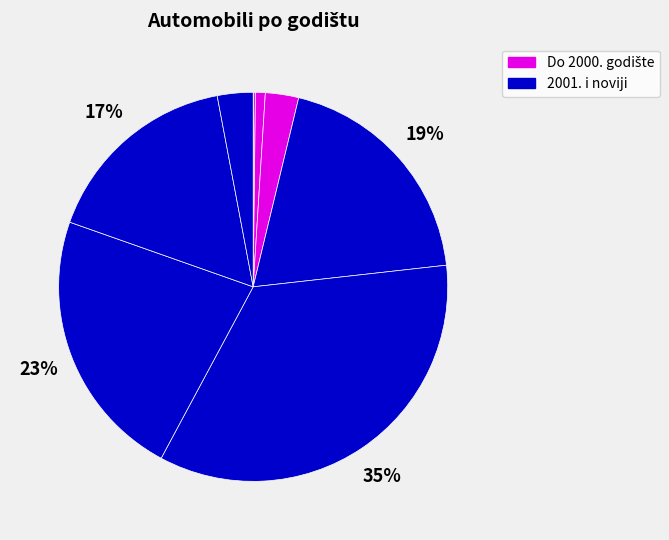

To the nearest percent, what is the difference between the largest and smallest slice percentages?

35%